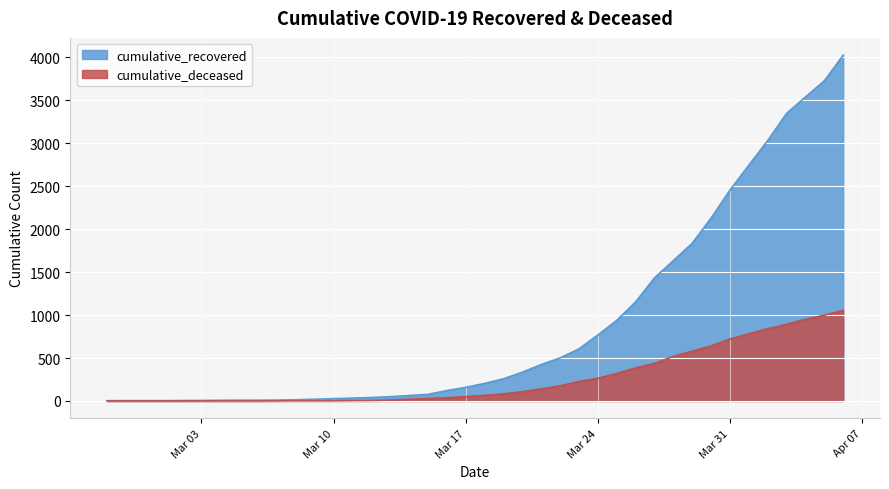

What is the maximum value for cumulative_deceased?

1056